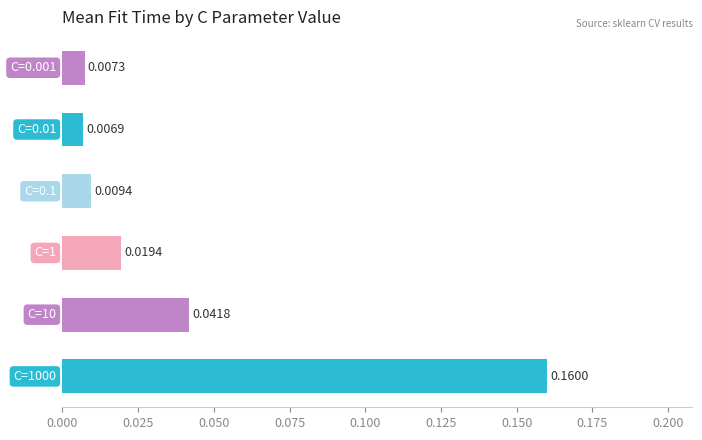

Are the bars horizontal?

Yes